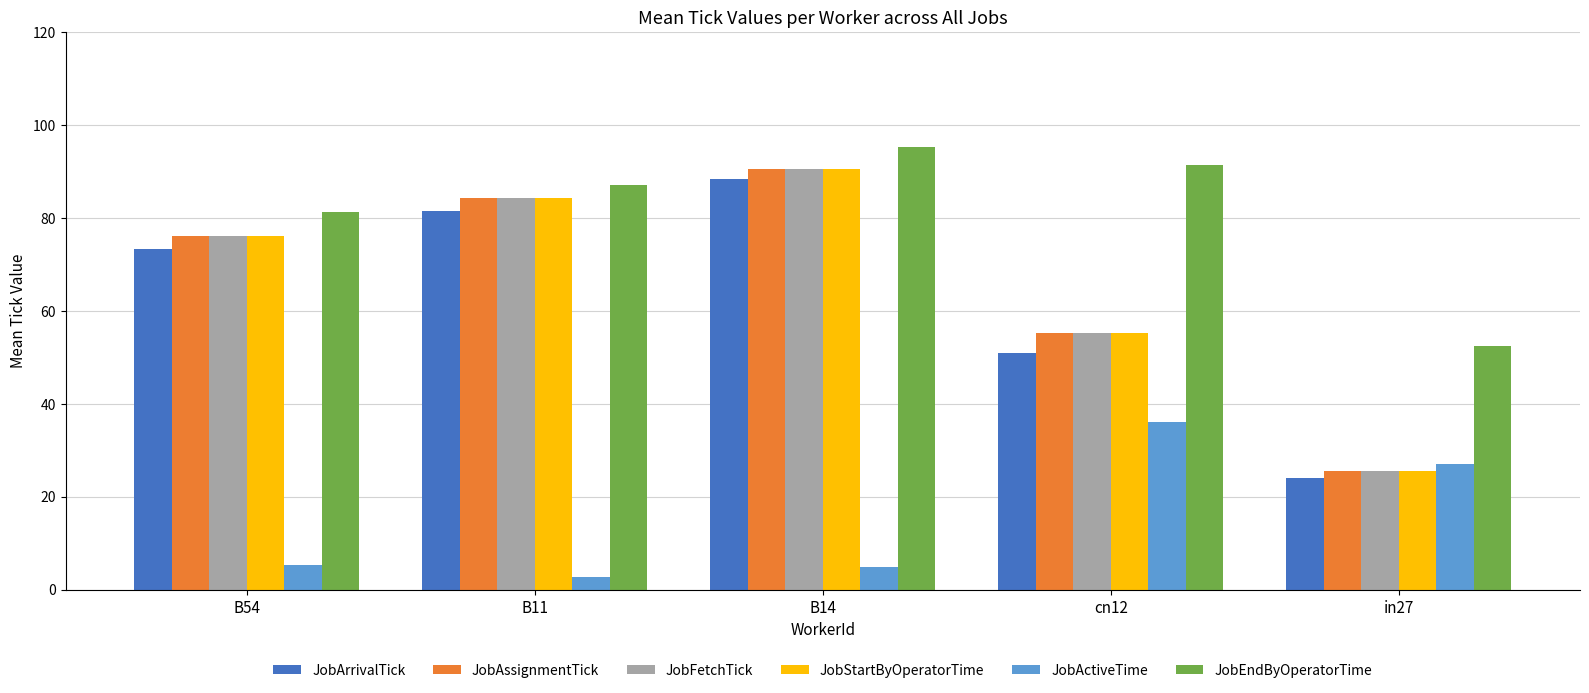

What is the difference between the highest and lowest values at cn12?

55.3